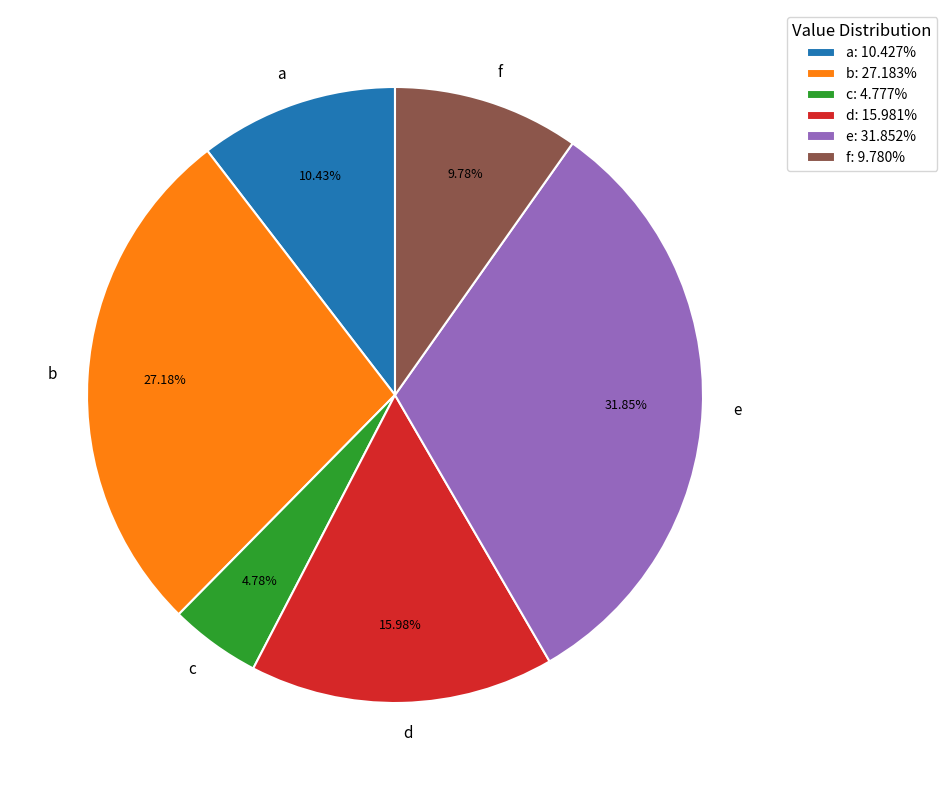

To the nearest percent, what is the average slice percentage?

17%